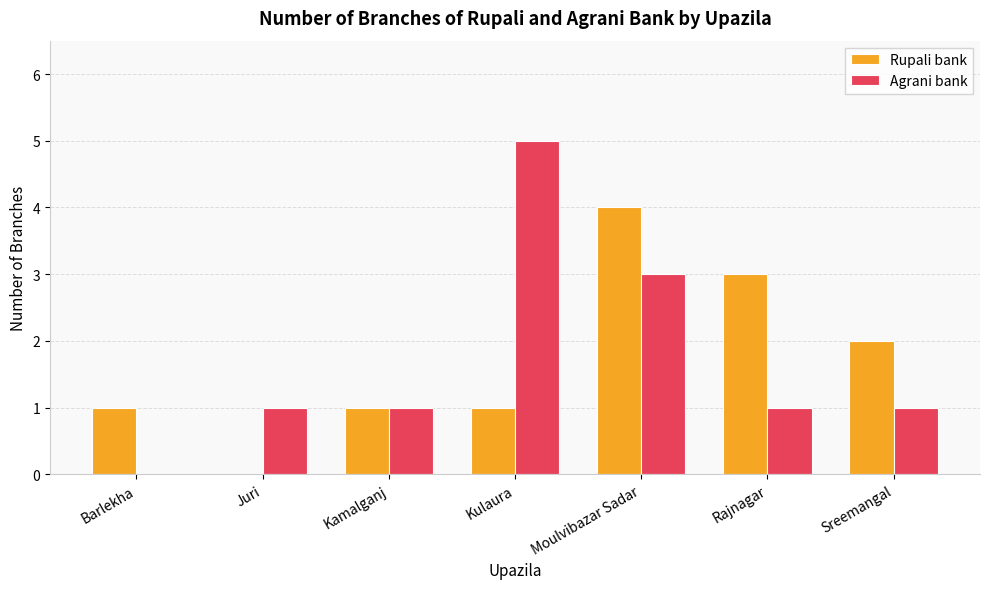

Is the value of Agrani bank at Kulaura greater than the value of Rupali bank at Kulaura?

Yes